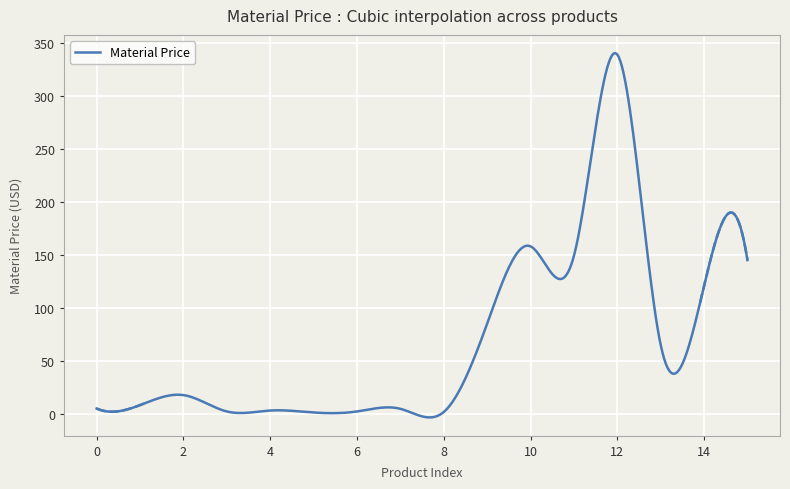

How many data points are less than 17?

8